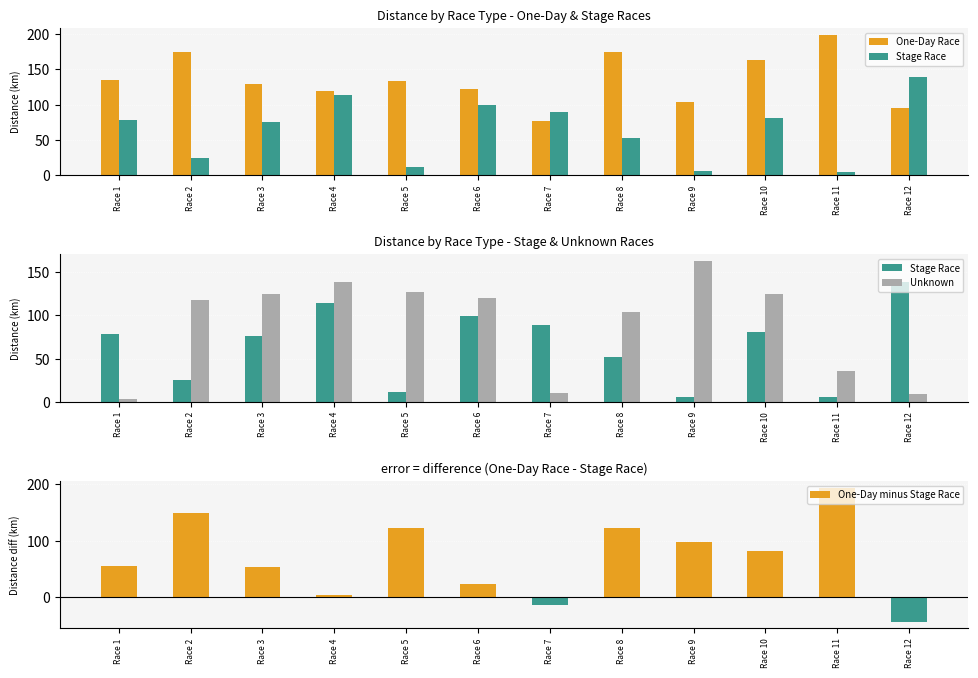

What value does the Unknown series have at Race 6?

120.0